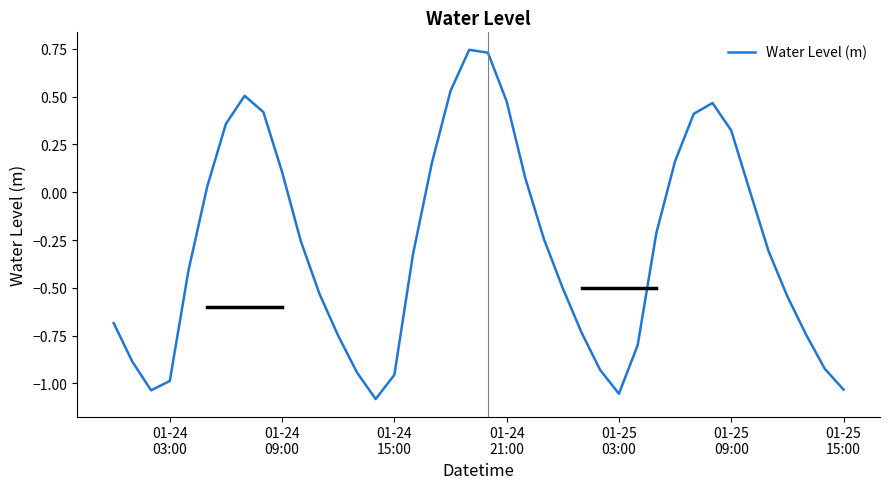

Is this an area chart (filled region under the line)?

No